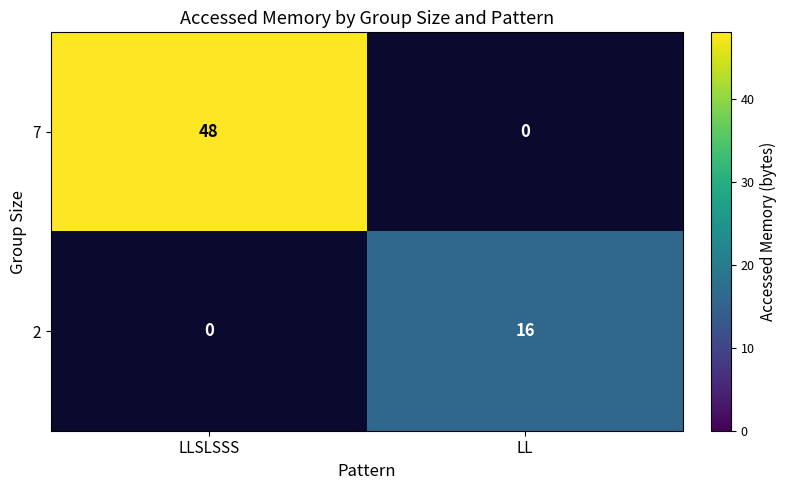

Count the number of data series in this chart.

2